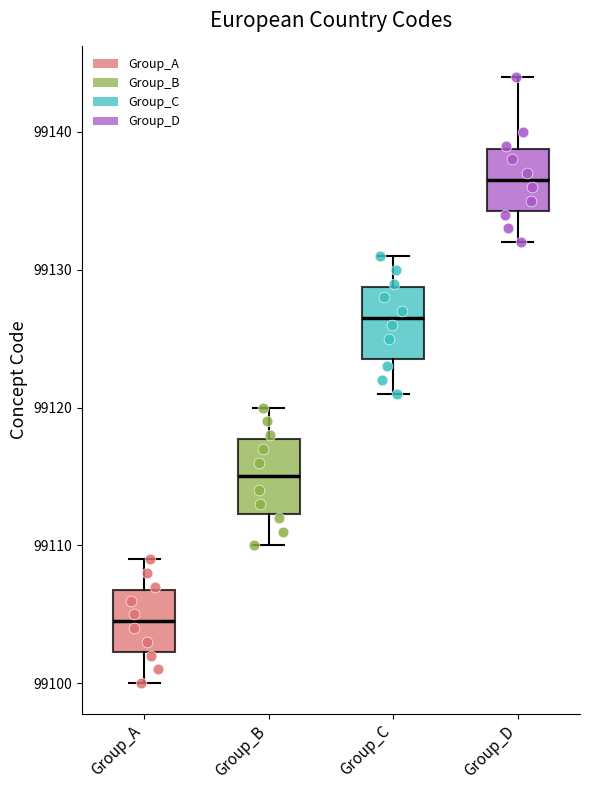

Where is the lower edge of the box for Group_D on the y-axis? The values are not printed on the chart, so give them approximately, as read against the axis.

99134